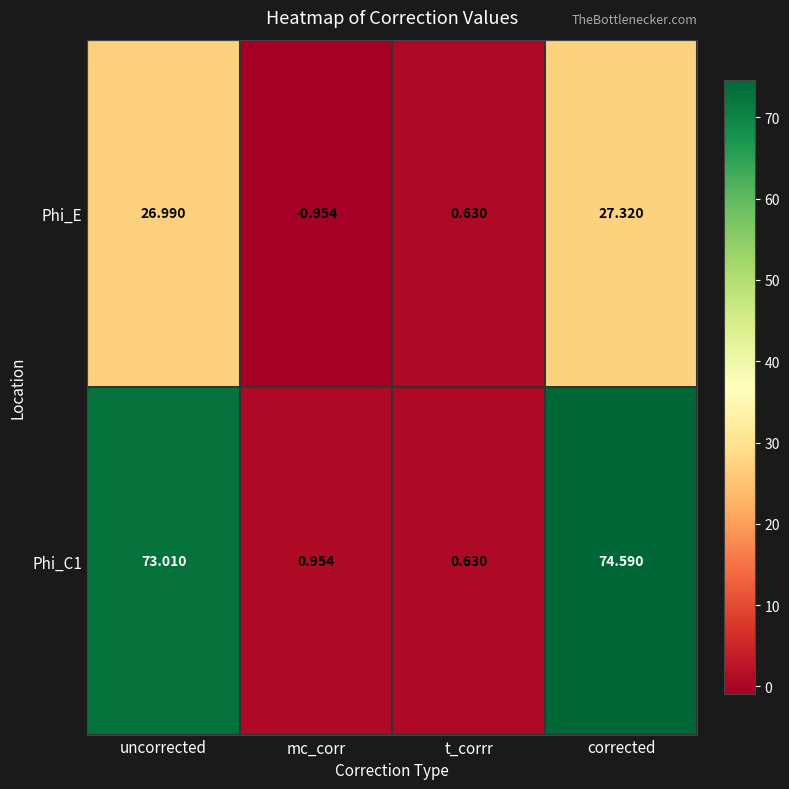

How many data points in Phi_C1 are less than 73?

2